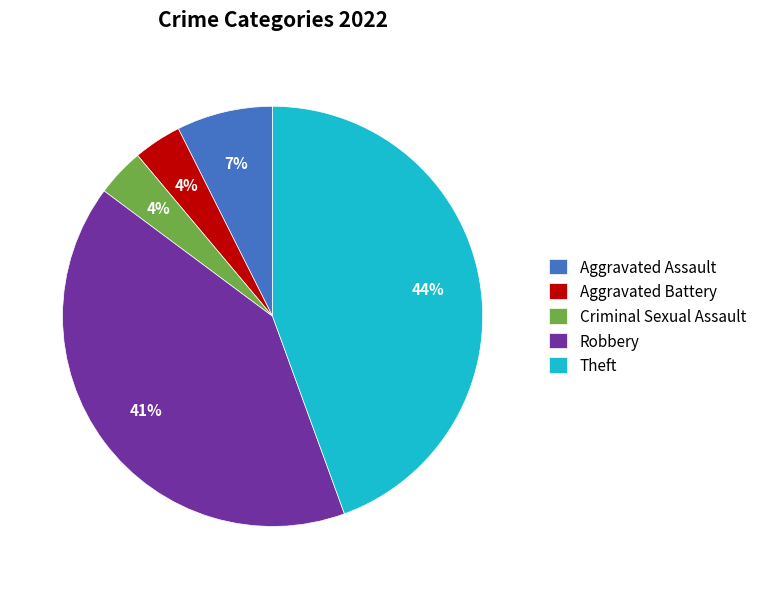

To the nearest percent, what is the combined percentage of Robbery and Theft?

85%